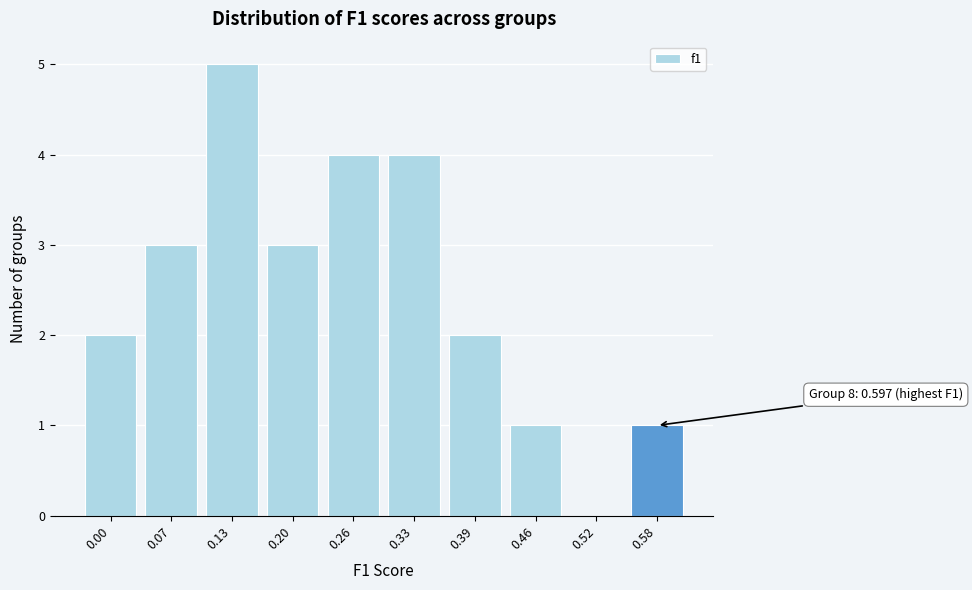

Reading left to right, list all the values displayed in this chart.

0.00=2	0.07=3	0.13=5	0.20=3	0.26=4	0.33=4	0.39=2	0.46=1	0.52=0	0.58=1